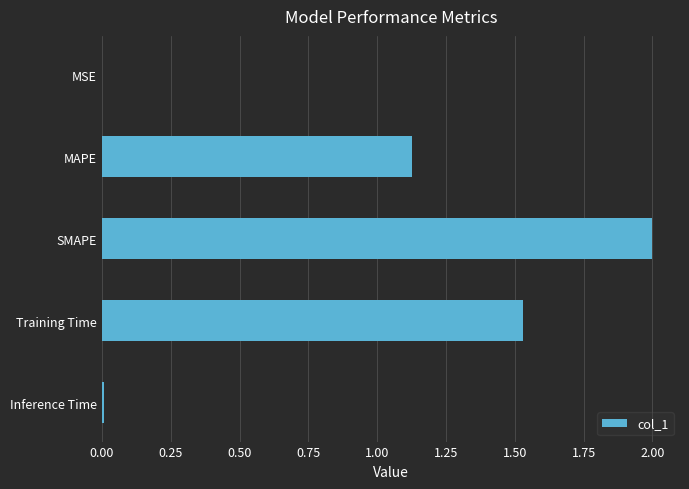

Is it true that the value at Training Time is 2.3?

False